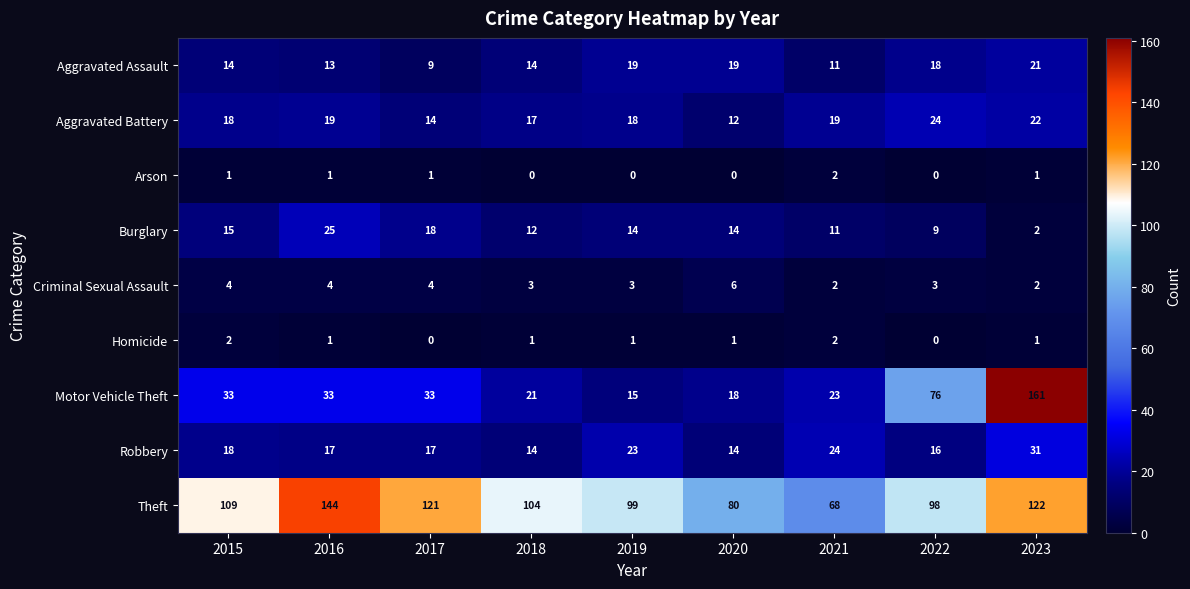

What is the lowest value of the Theft series?

68